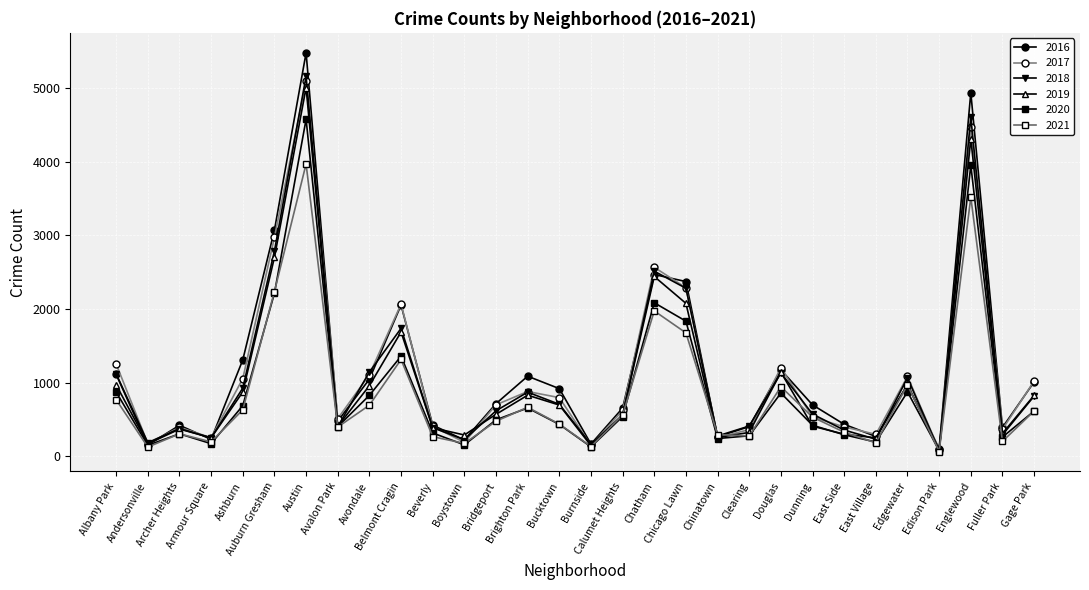

Is this an area chart (filled region under the line)?

No